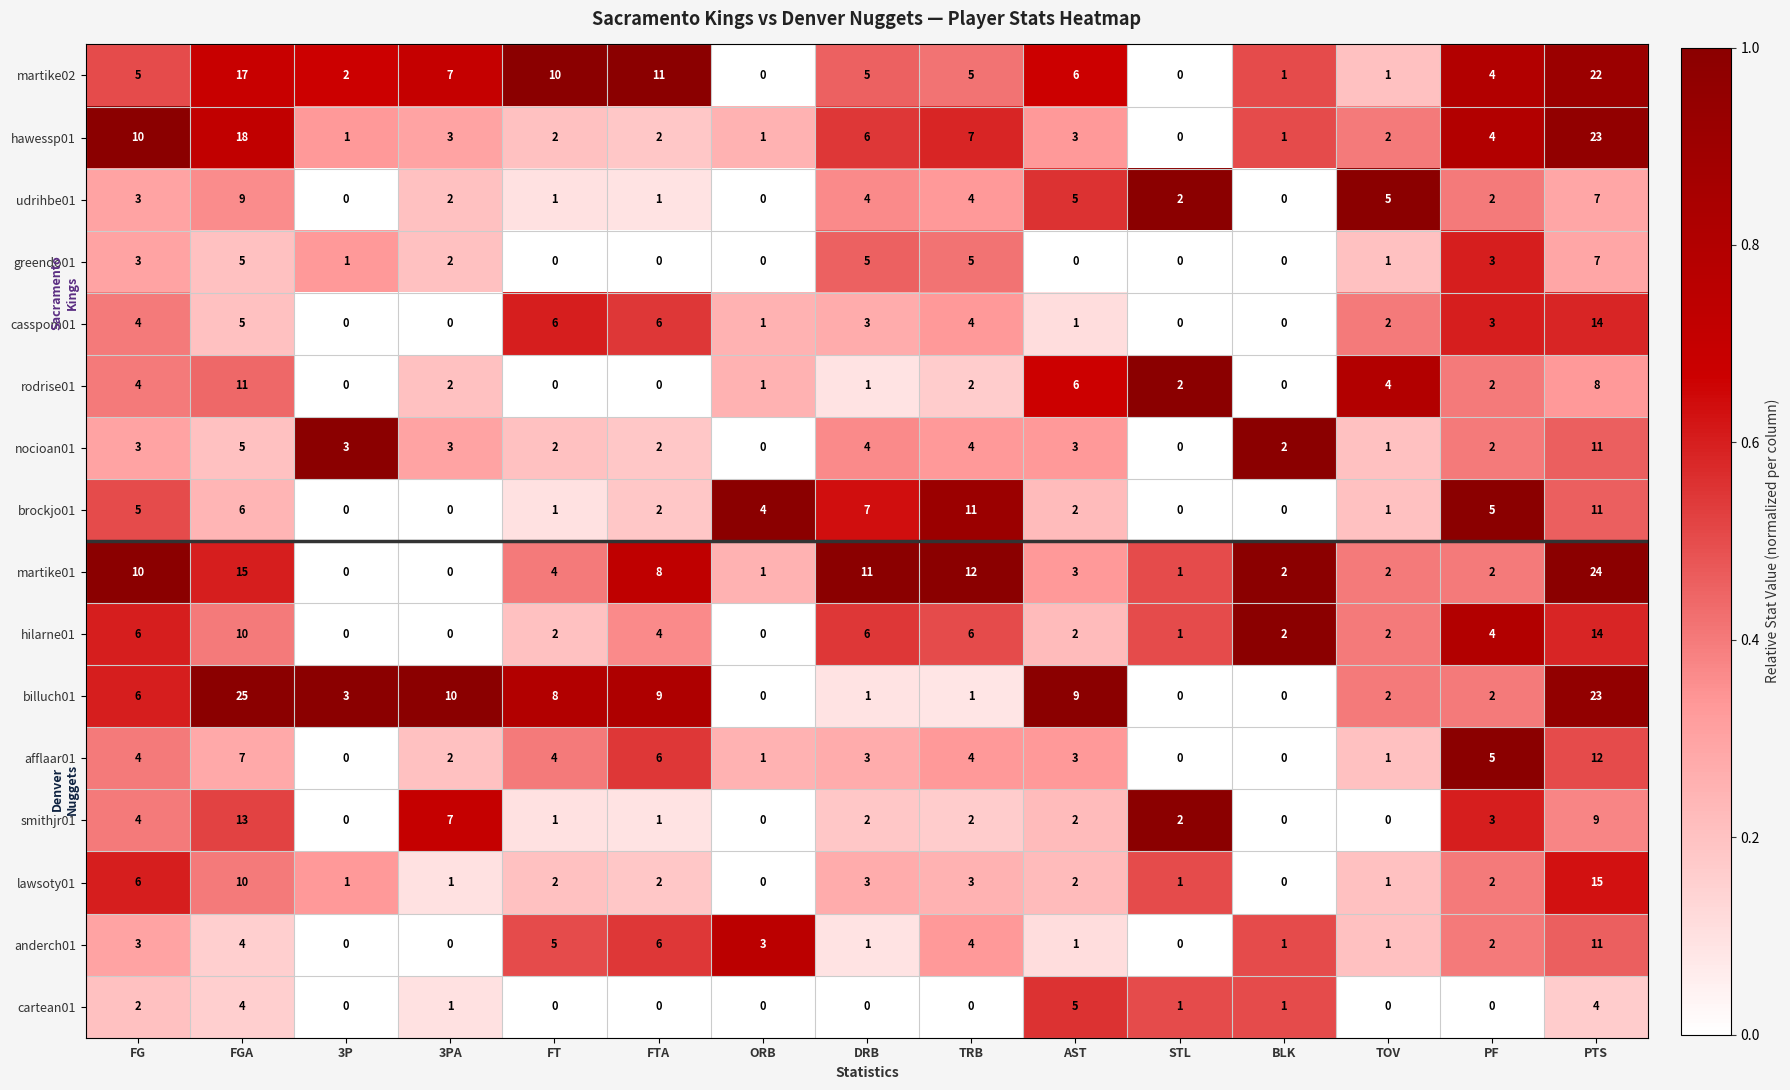

At which label is cartean01 closest to 2?

FG